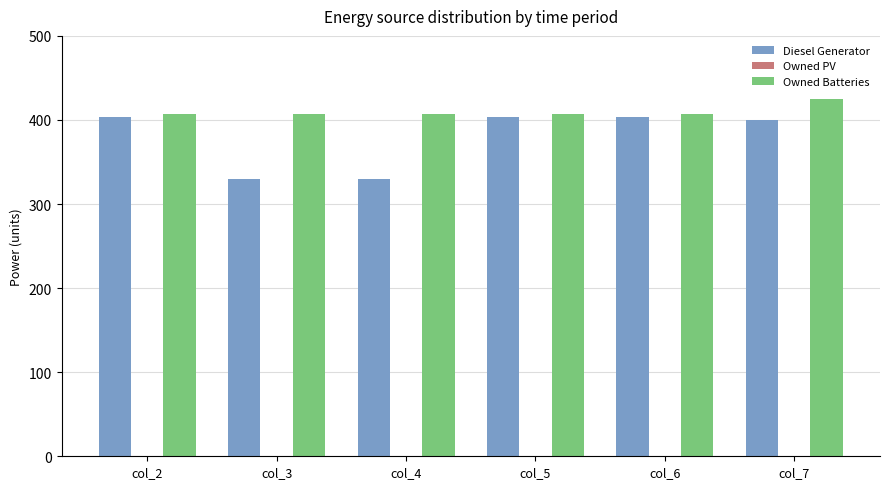

The value of Owned Batteries at col_6 is 126.7. True or false?

False